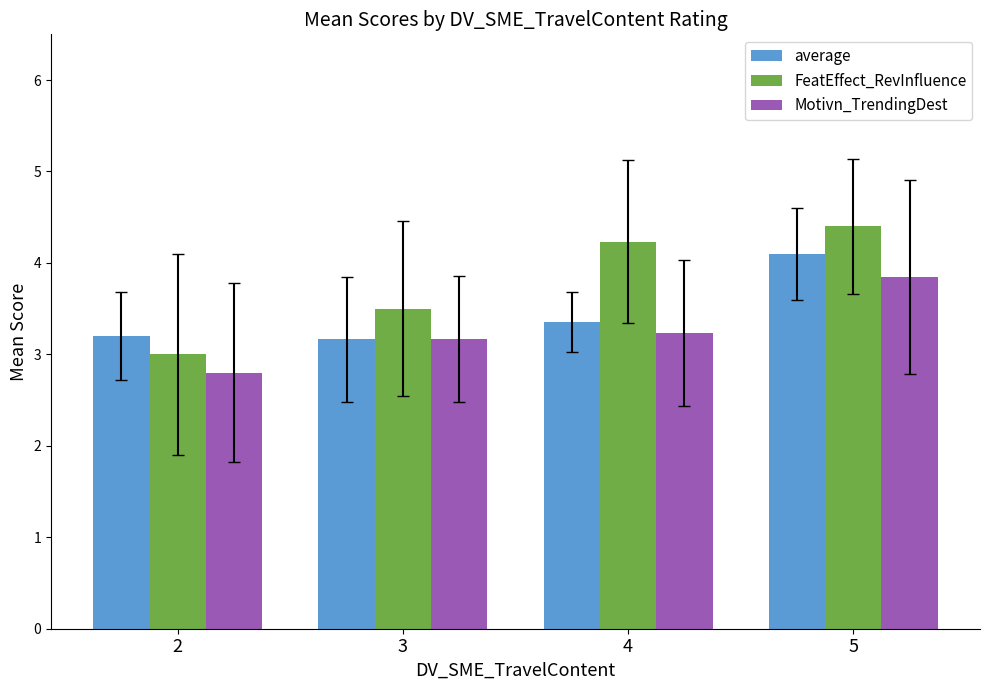

List the labels in order of FeatEffect_RevInfluence value, largest first.

5, 4, 3, 2